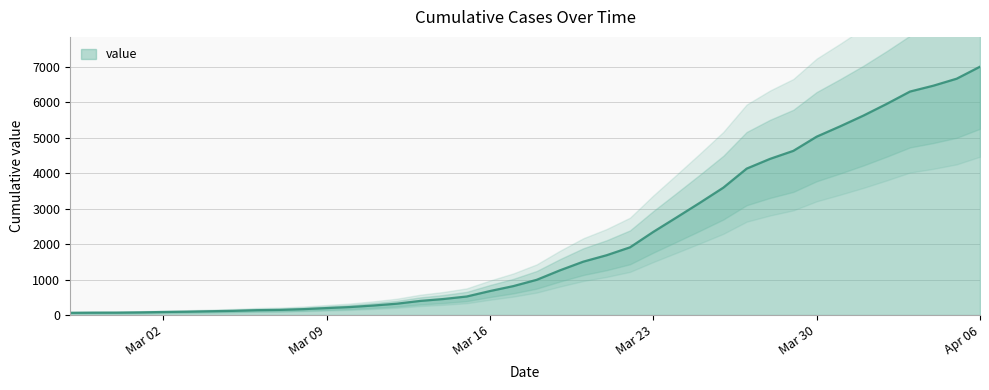

What is the sum of the values at 2020-03-25 and 2020-03-12?

3485